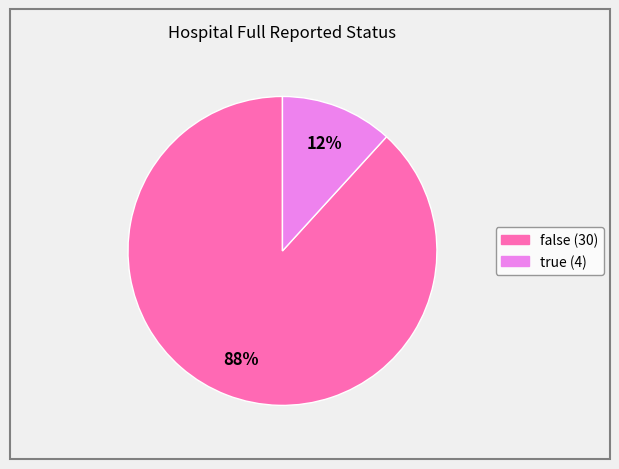

Which slice represents more than half of the pie?

false